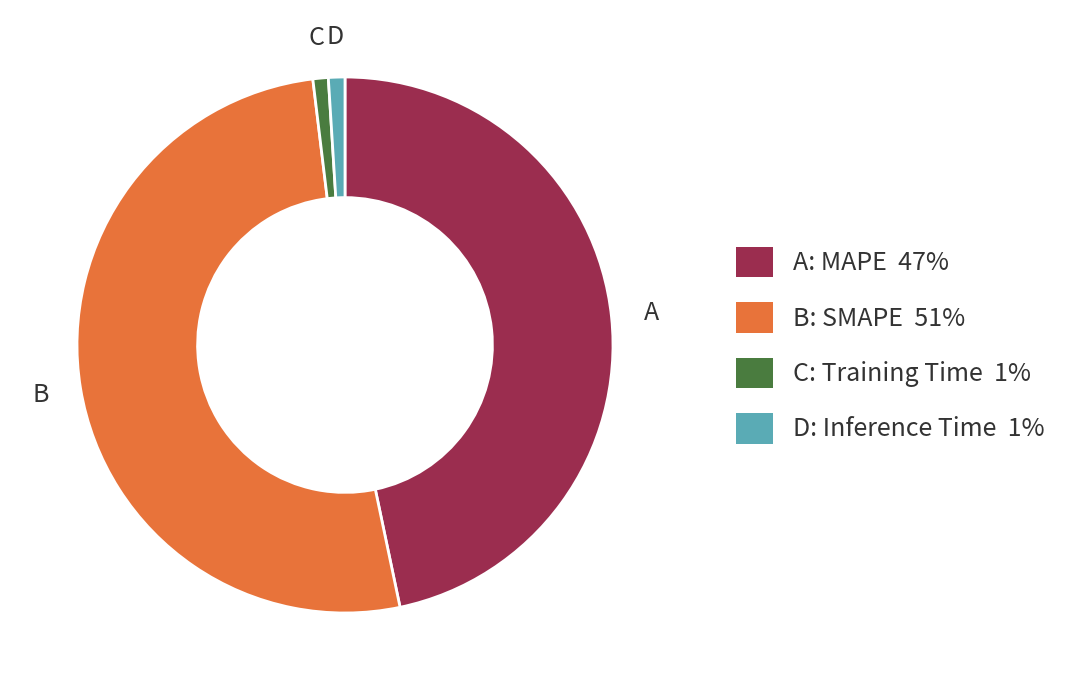

Is there any slice that represents more than half of the pie?

Yes